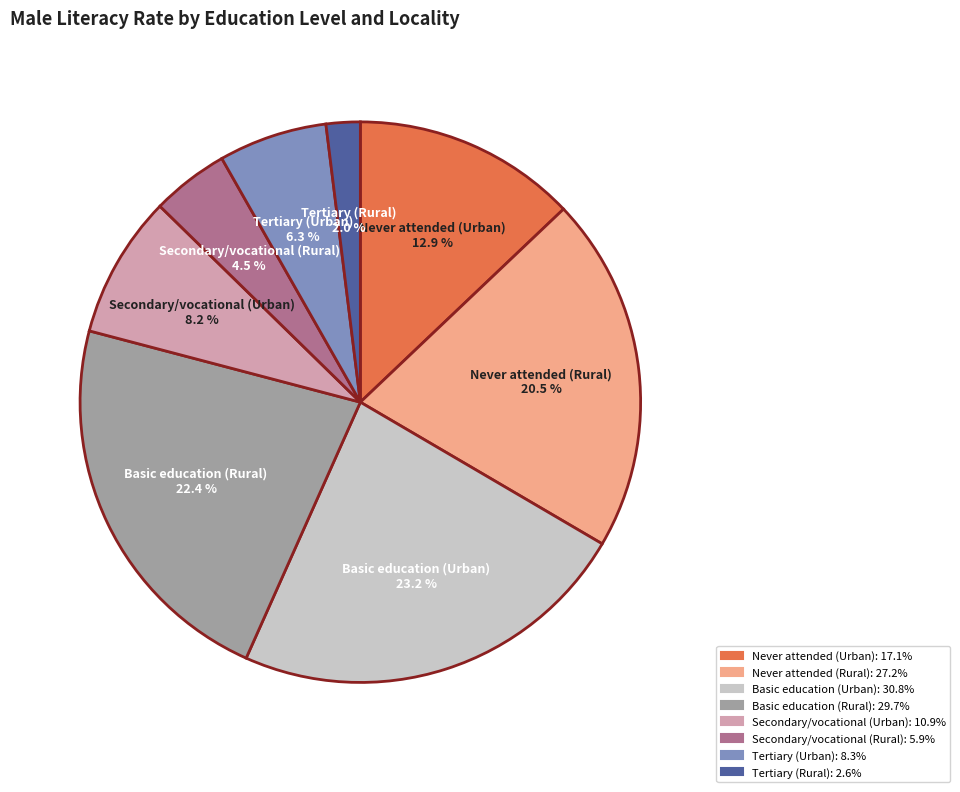

Approximately how many times larger is the value at Basic education (Urban) compared to Secondary/vocational (Urban)?

2.8